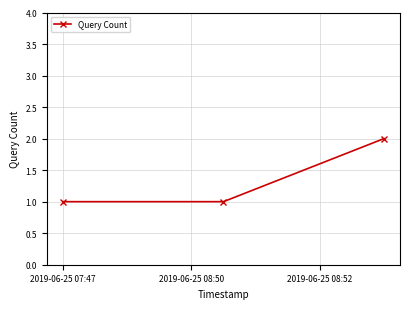

What is the sum of all values?

4